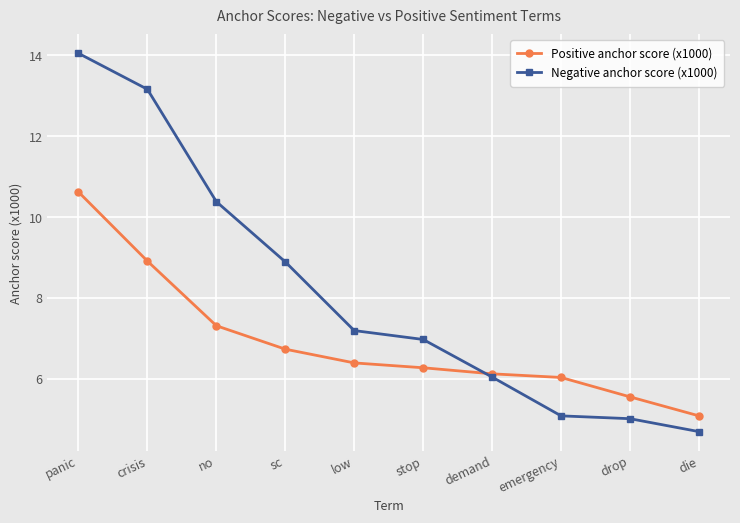

Which series has the widest spread of values?

Negative anchor score (x1000)